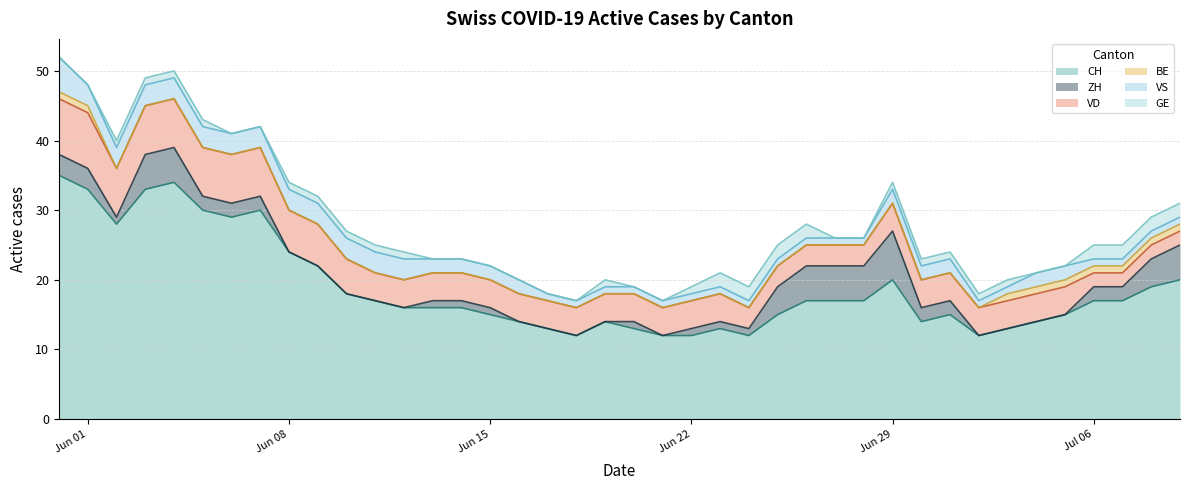

Does the chart have visible grid lines?

Yes